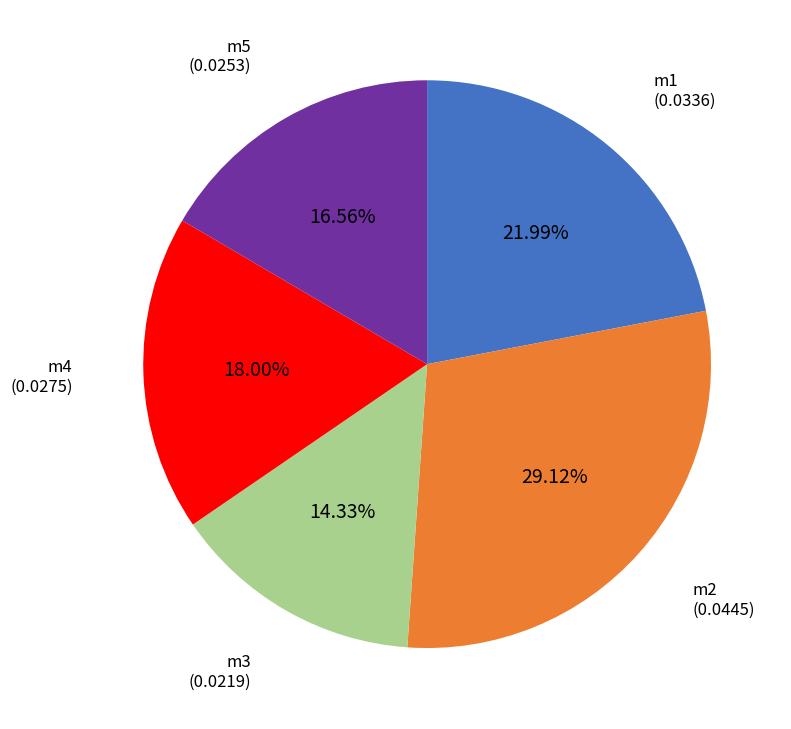

To the nearest percent, what is the difference between the largest and smallest slice percentages?

15%